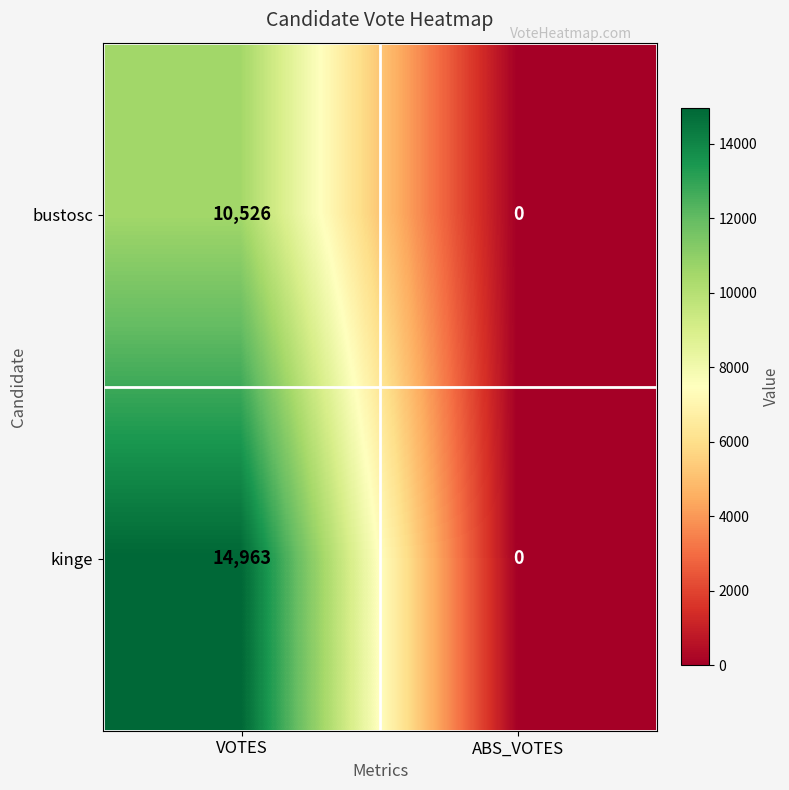

Reading left to right, list all the values displayed in this chart.

bustosc: VOTES=10526	ABS_VOTES=0
kinge: VOTES=14963	ABS_VOTES=0